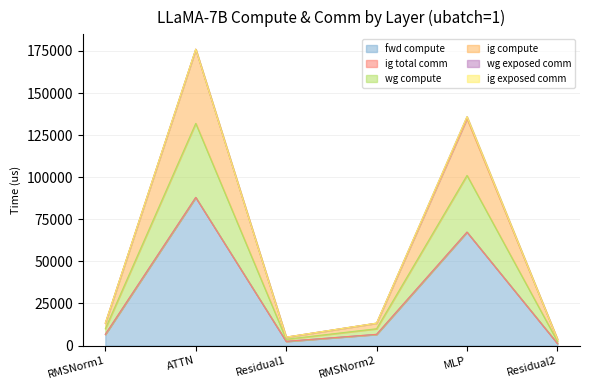

True or false: fwd compute and wg compute intersect in this chart.

False